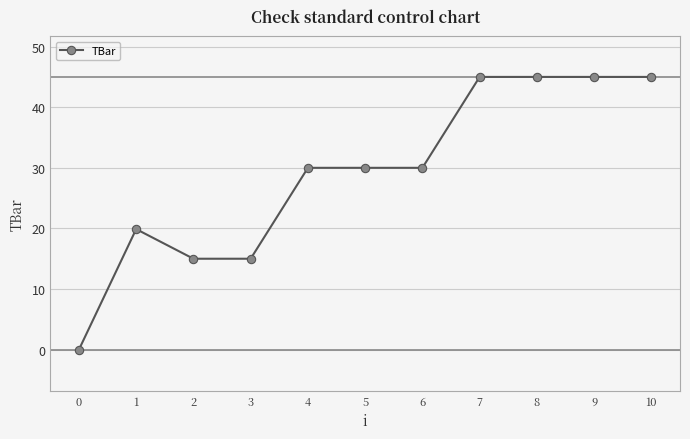

What is the maximum value shown in the chart?

45.0